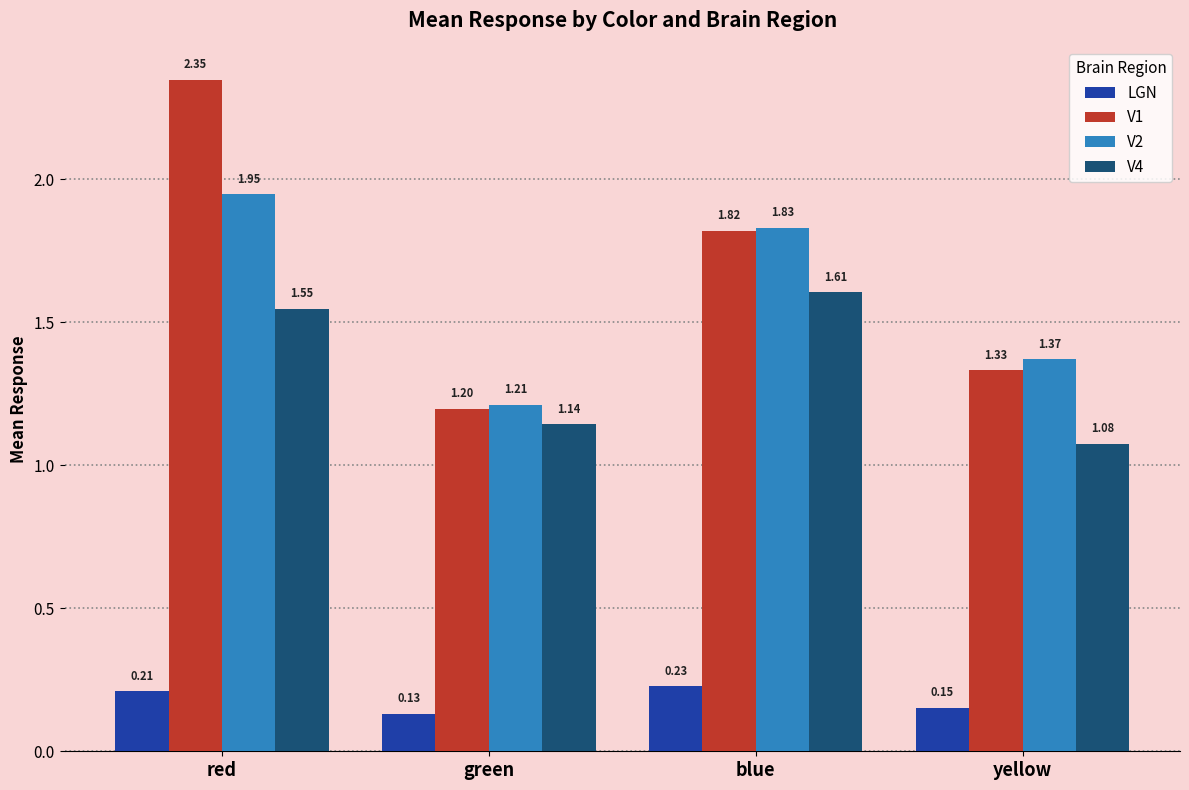

Which series changed the most between red and yellow?

V1